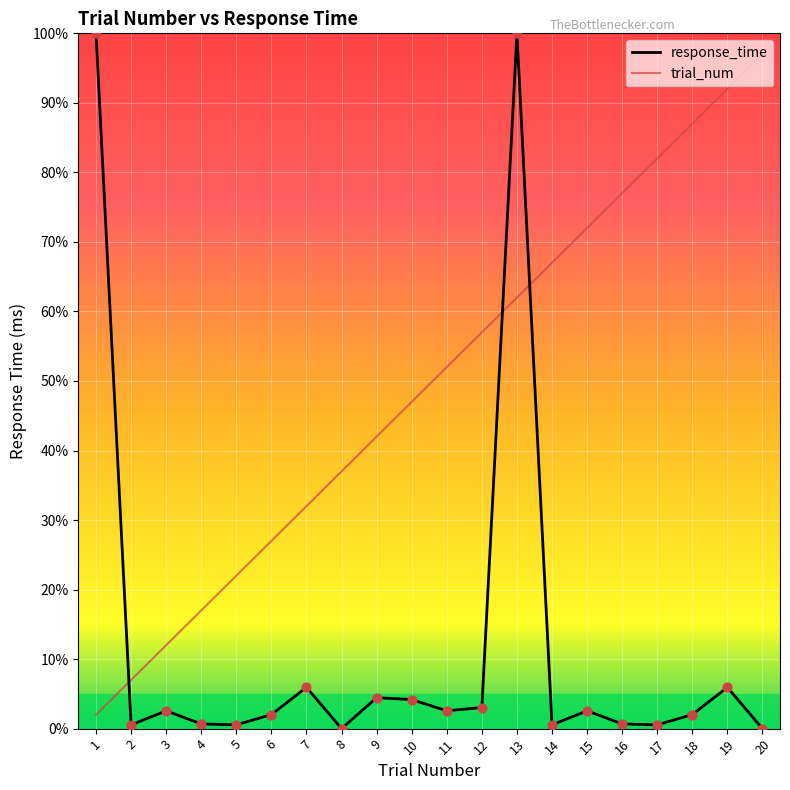

Is the value of response_time at 8 greater than the value of trial_num at 7?

No